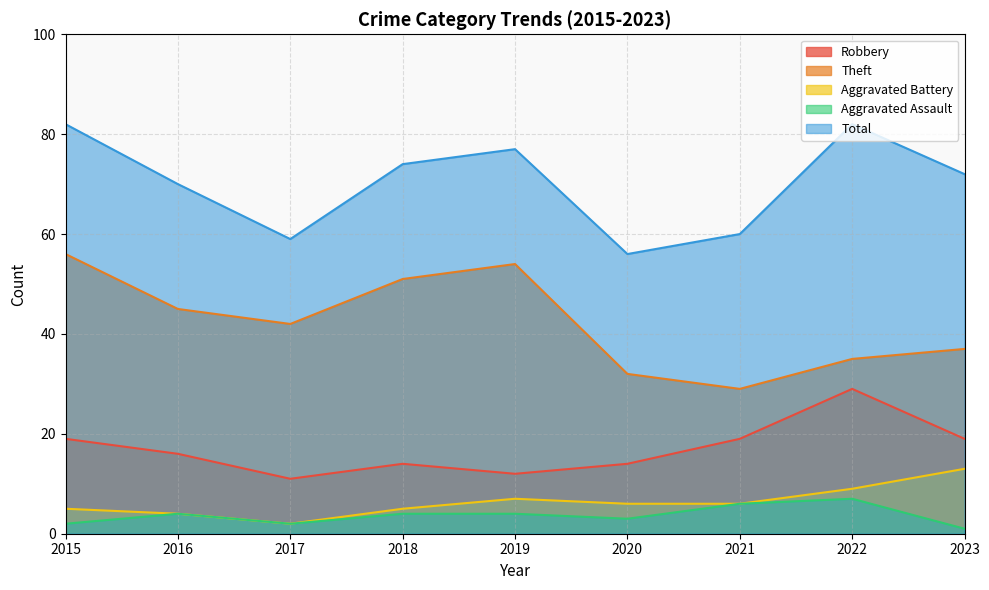

True or false: Theft and Aggravated Battery intersect in this chart.

False